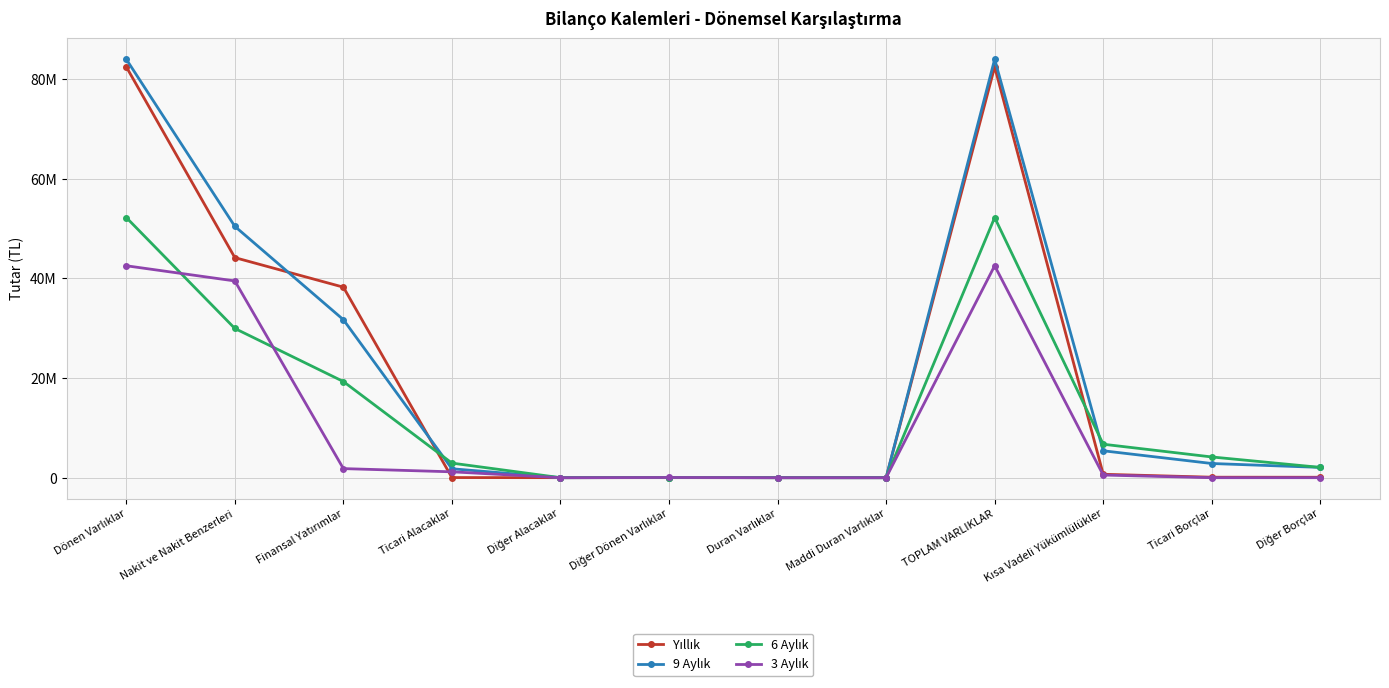

Is this an area chart (filled region under the line)?

No